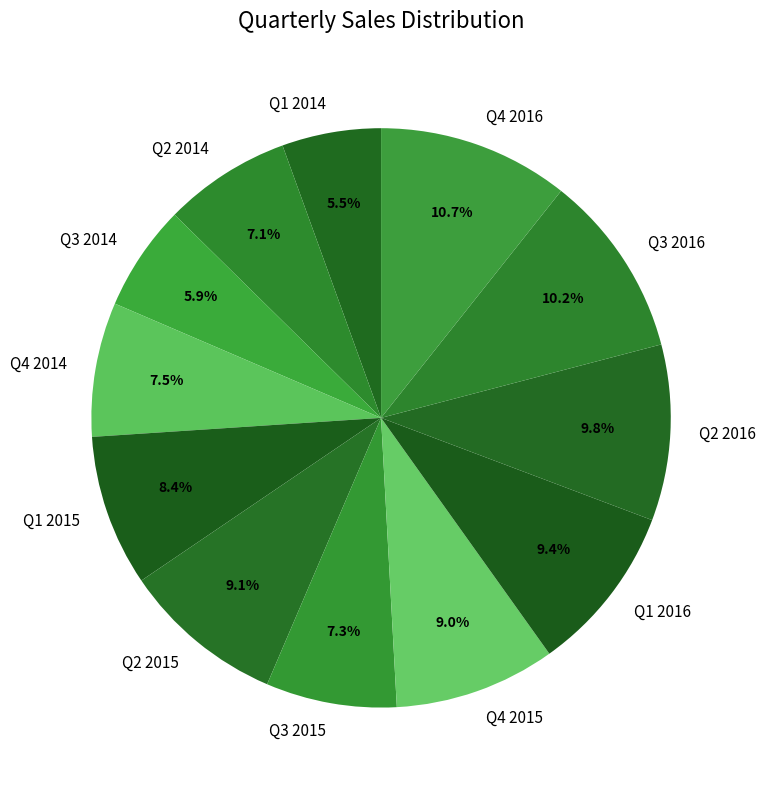

What portion of the pie excludes Q4 2016?

89.3%